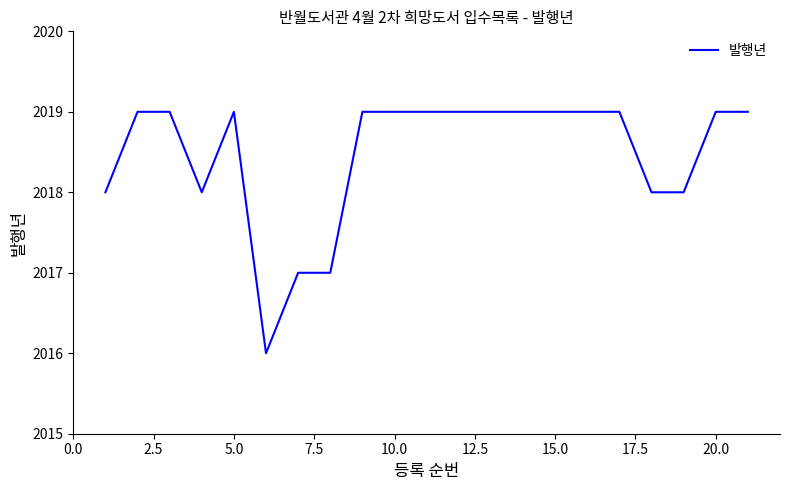

What is the sum of all values?

42388